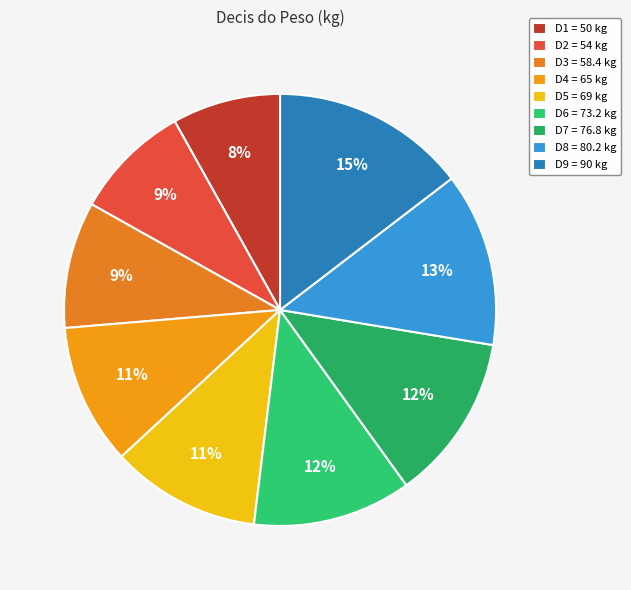

Is there a majority slice in this chart?

No